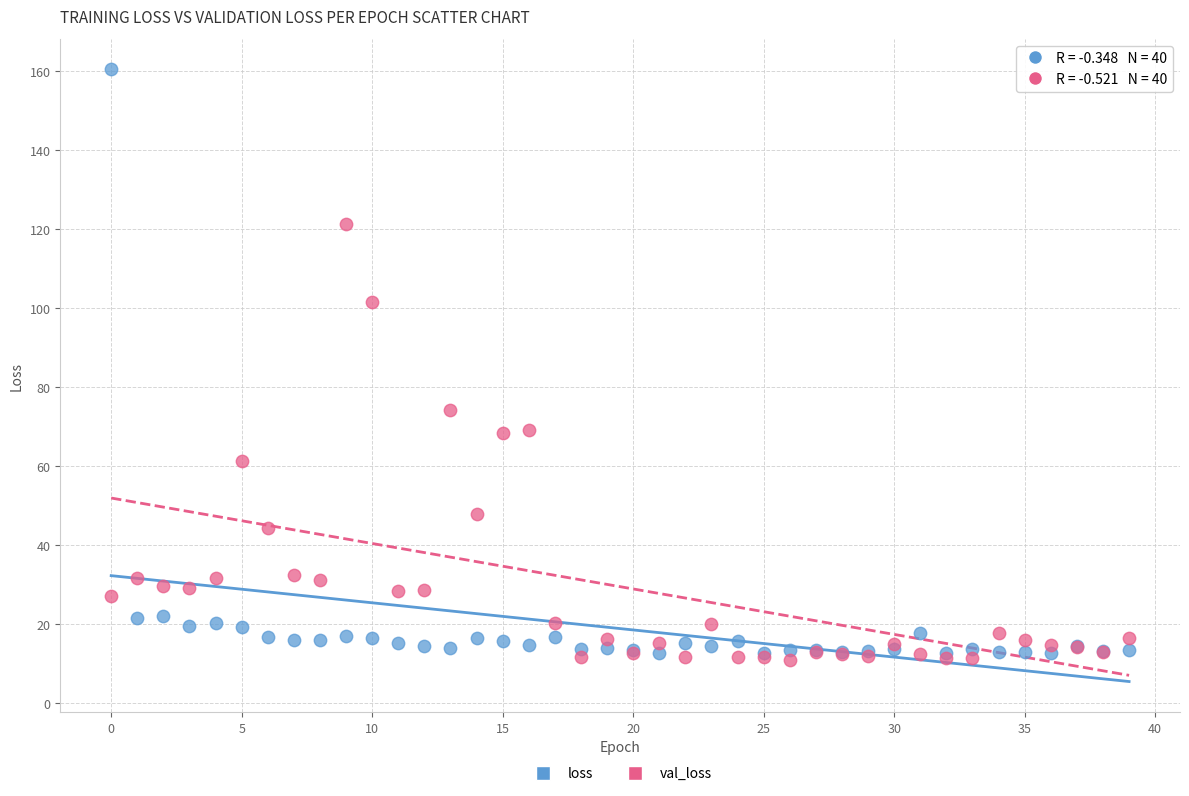

Which series has the largest Y range (max minus min)?

loss